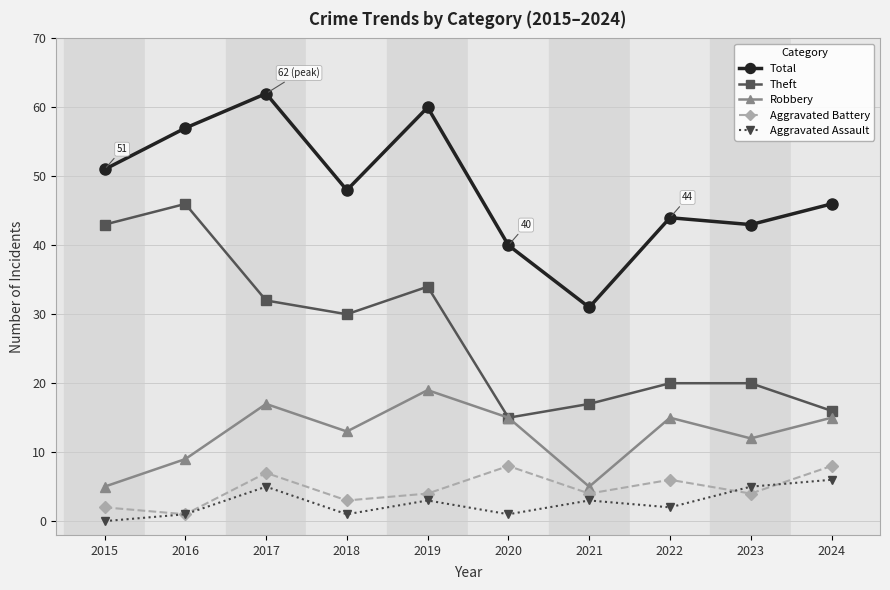

What is the average value of the Aggravated Assault series?

3